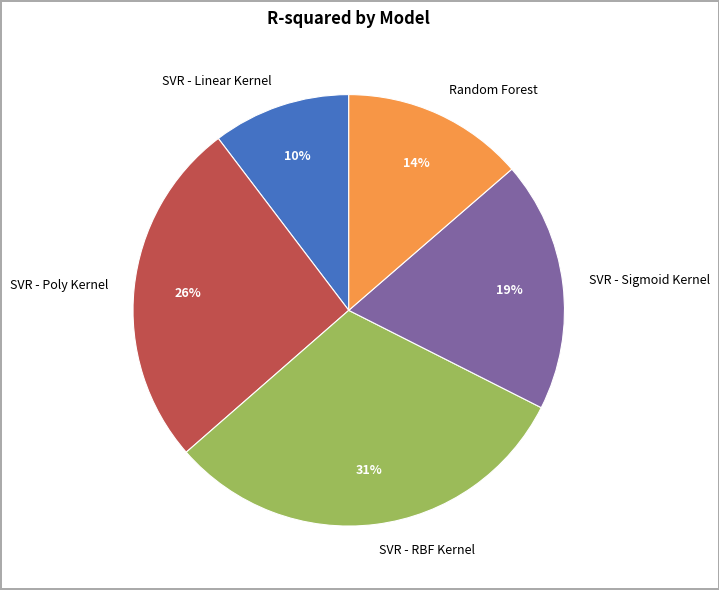

Count the number of slices in the pie.

5